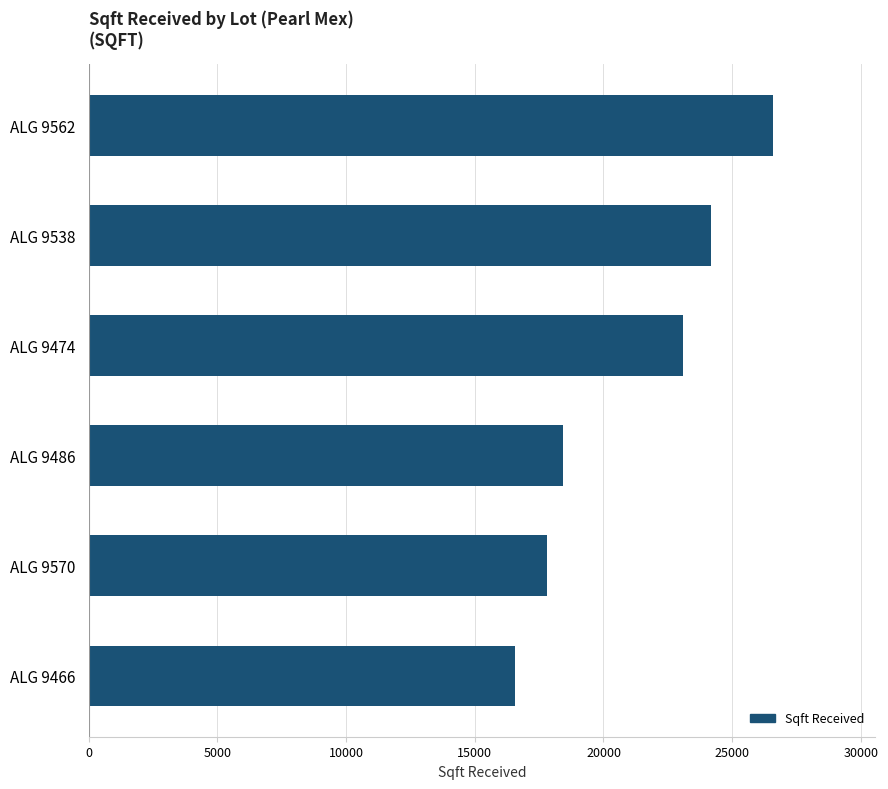

What is the difference between the maximum and minimum values?

10008.6